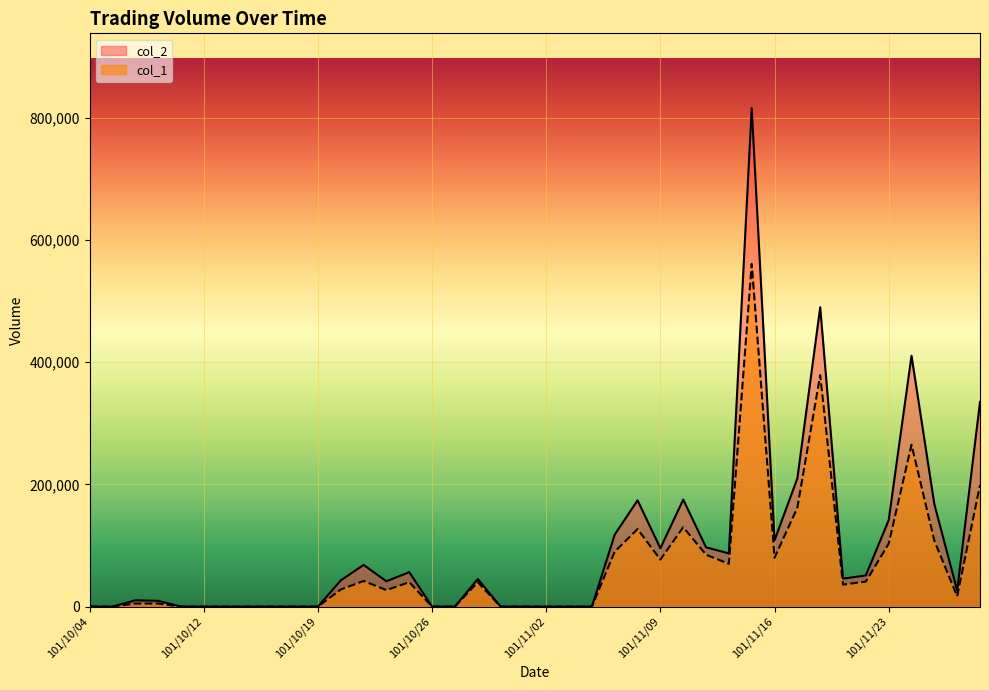

Which label corresponds to the largest value in the chart?

101/11/15